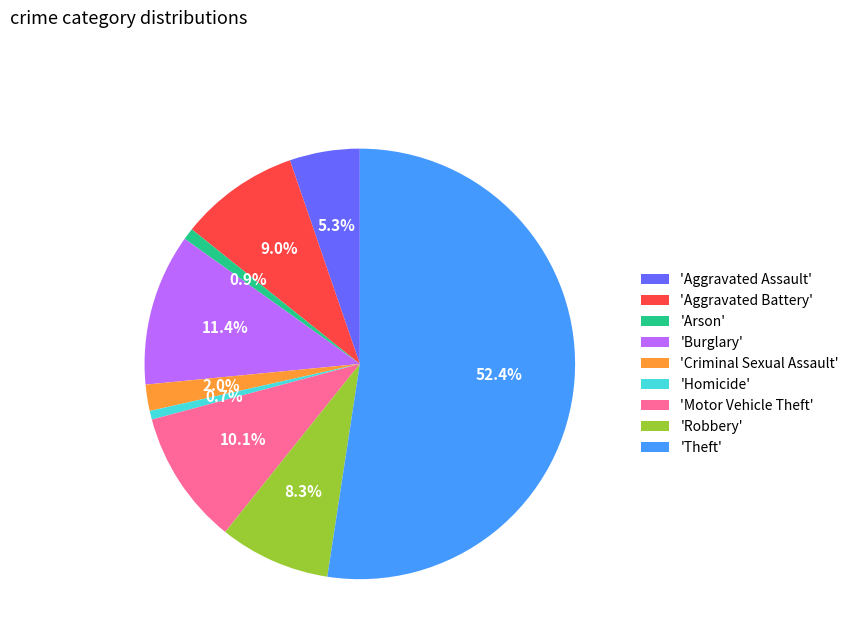

Which has a higher value, 'Aggravated Battery' or 'Arson'?

'Aggravated Battery'